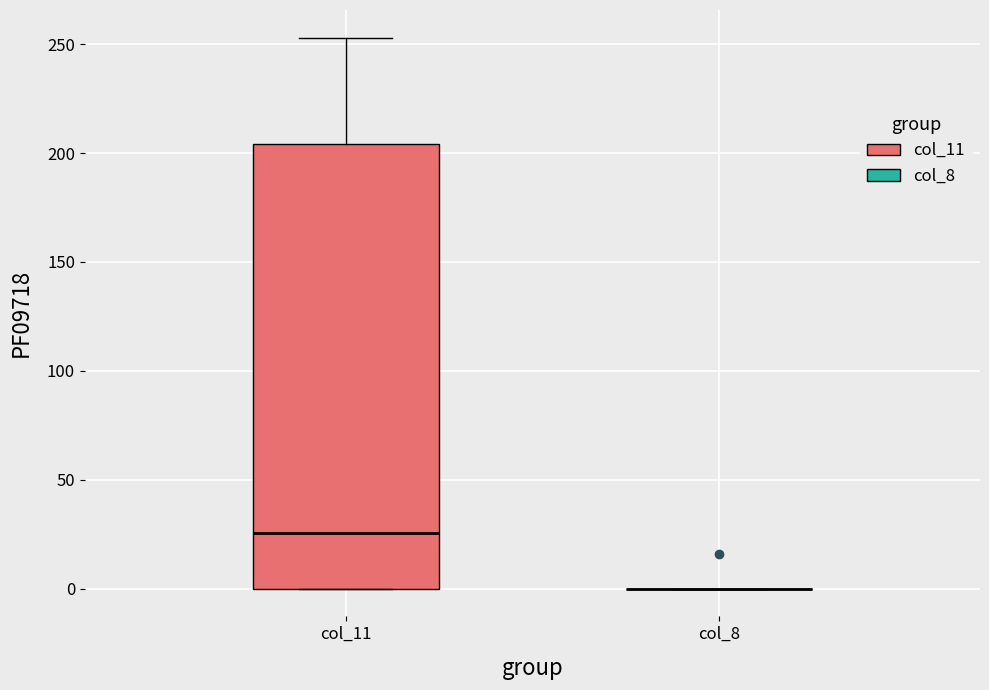

Reading left to right, transcribe this box plot: for each box, give where its median line is, the range the box spans, and where its two whiskers end, as read against the y-axis. The values are not printed on the chart, so give them approximately, as read against the axis.

col_11: median 25, box 0 to 205, whiskers 0 to 255
col_8: box collapsed to a line at 0, whiskers 0 to 0